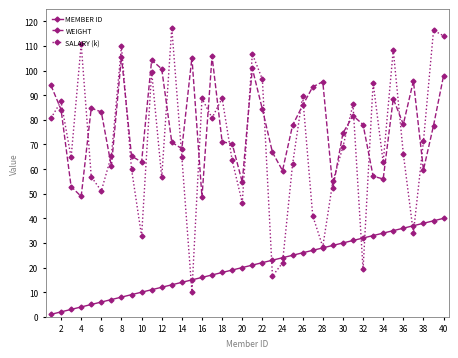

True or false: MEMBER ID and WEIGHT cross at least once.

False